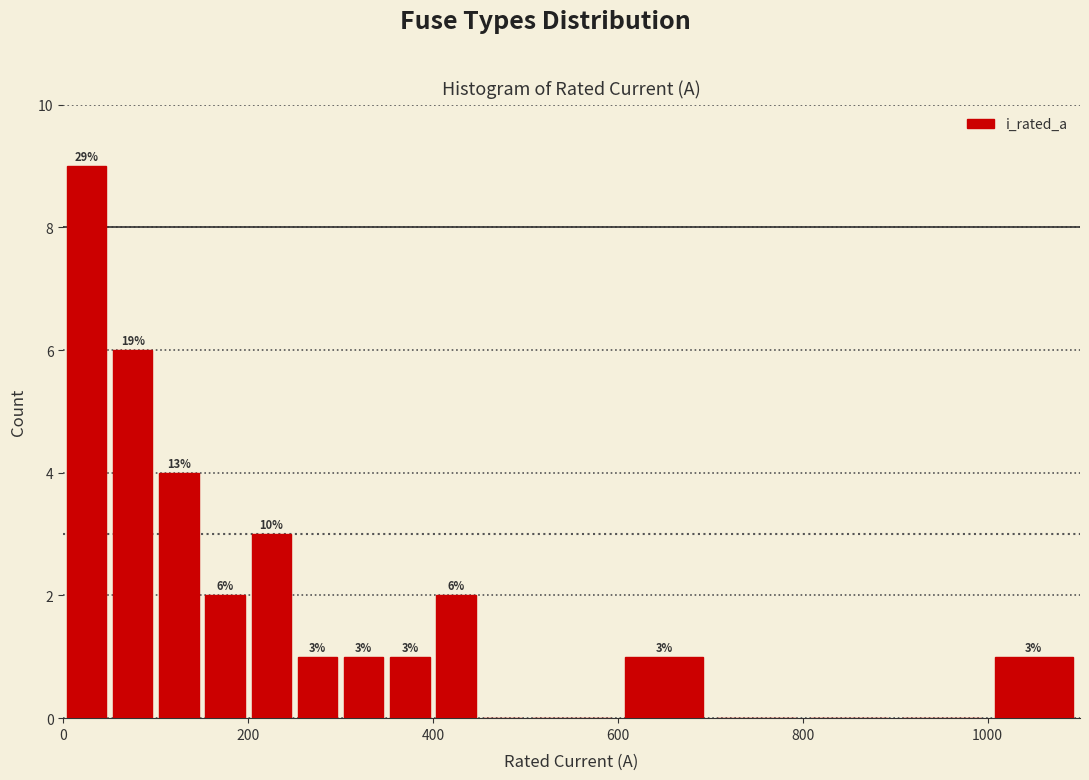

Around what value on the x-axis is the tallest bar? Give the approximate position of its centre, as read against the axis.

20